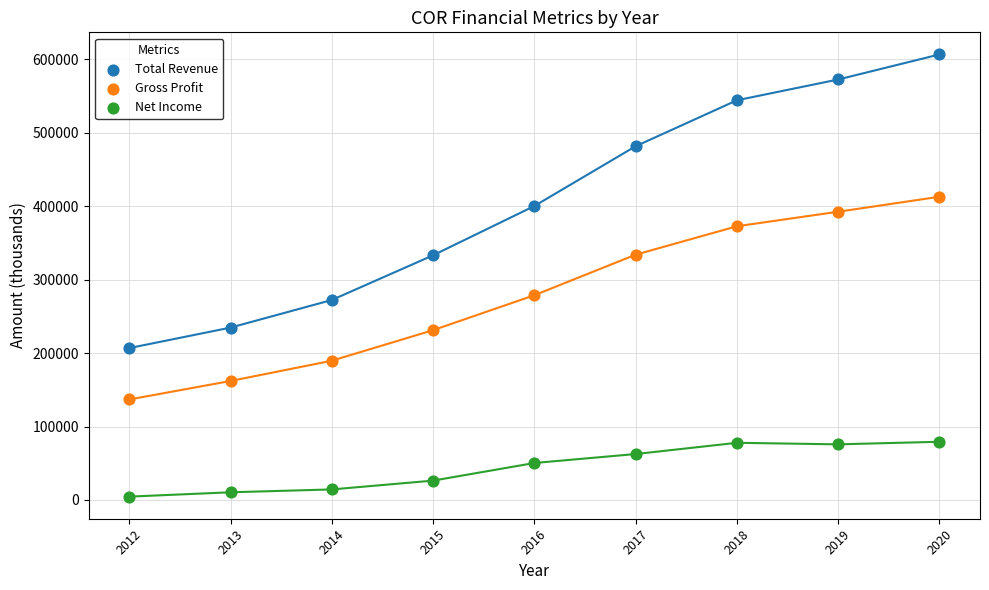

Which series contains the lowest Y value?

Net Income